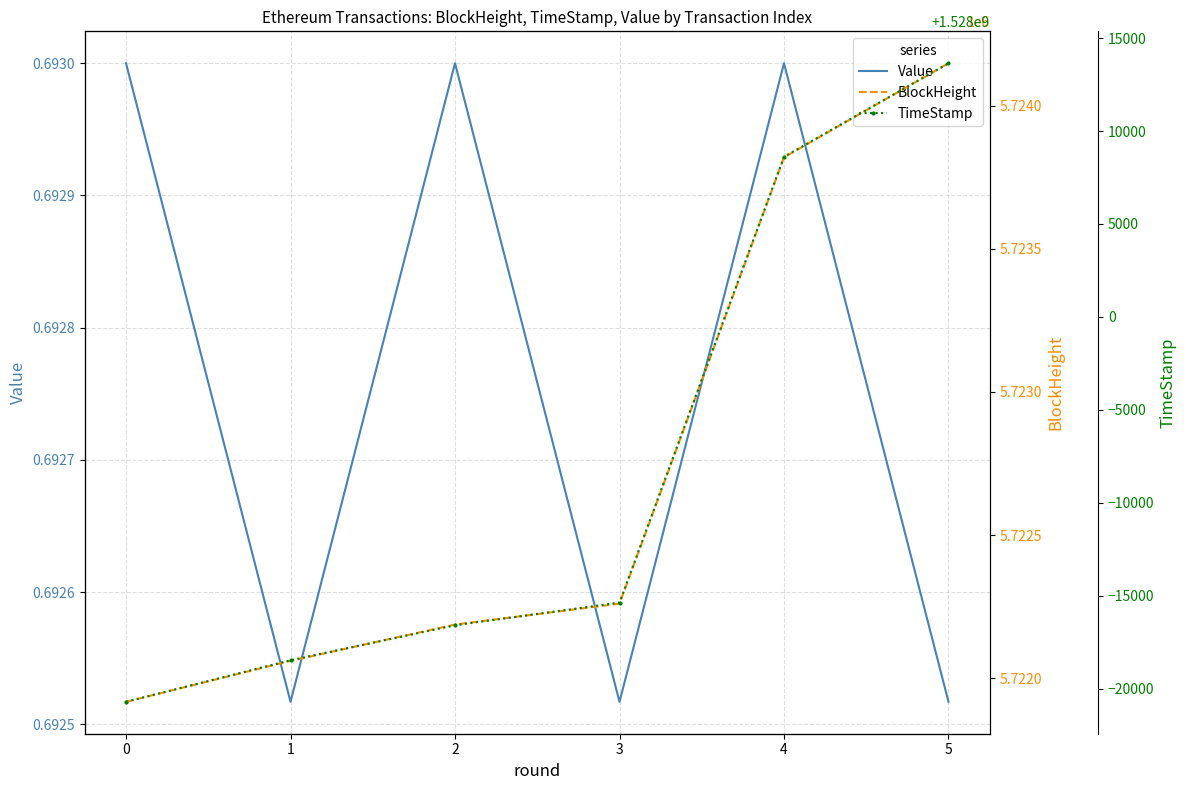

At which category is the sum across all series the highest?

5